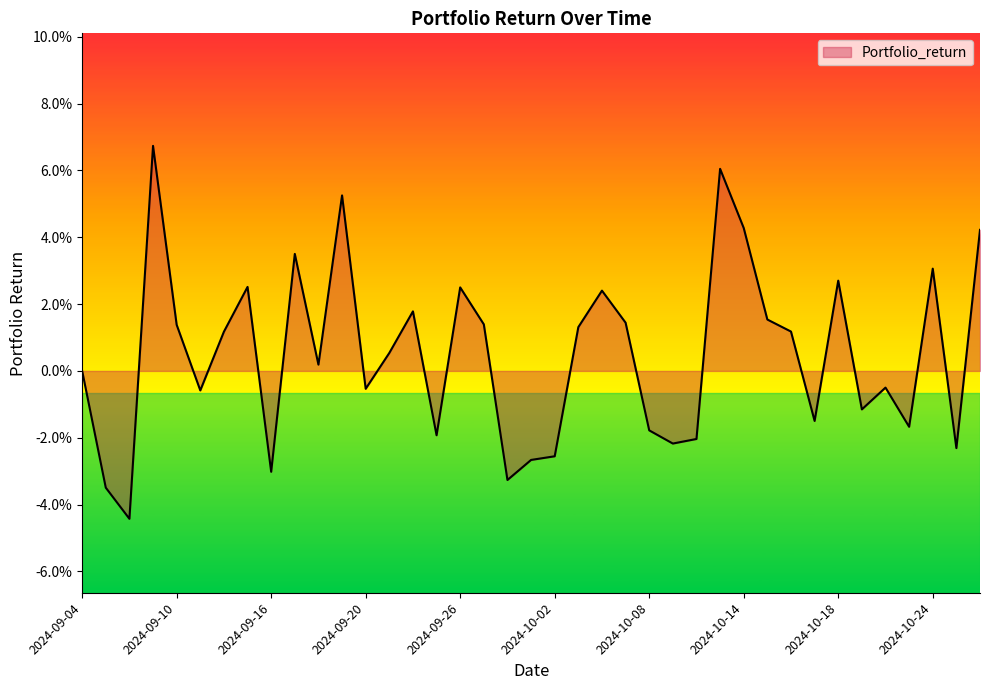

Where is the data nearest to the value 0?

2024-09-04